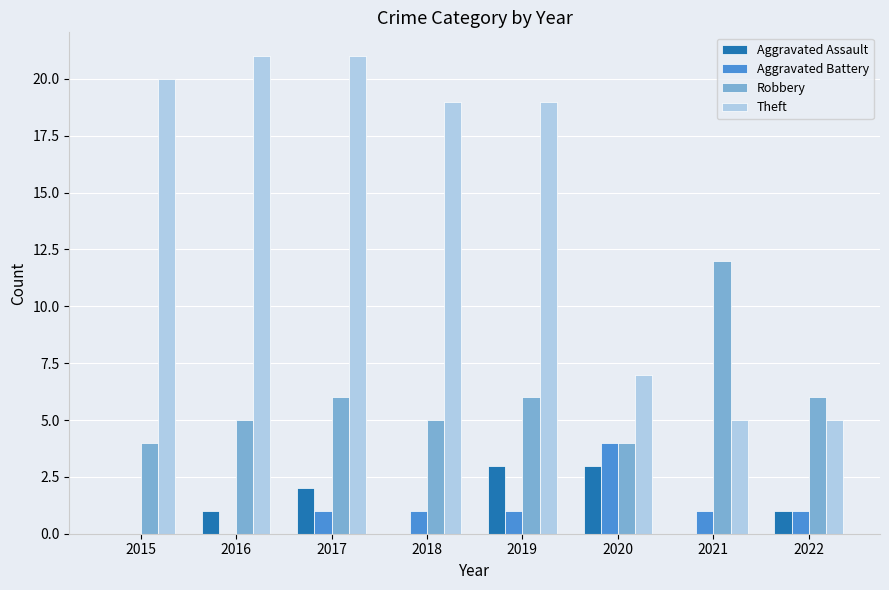

Between 2017 and 2020, which series saw the biggest shift?

Theft